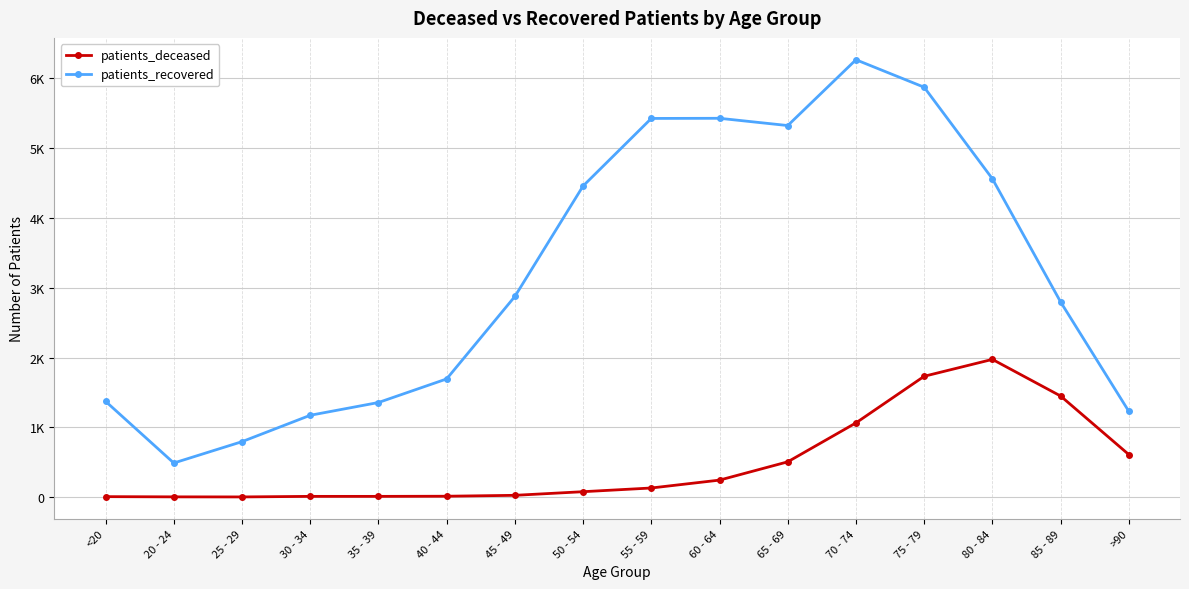

In patients_recovered, how many points are higher than both neighbors (excluding endpoints)?

2